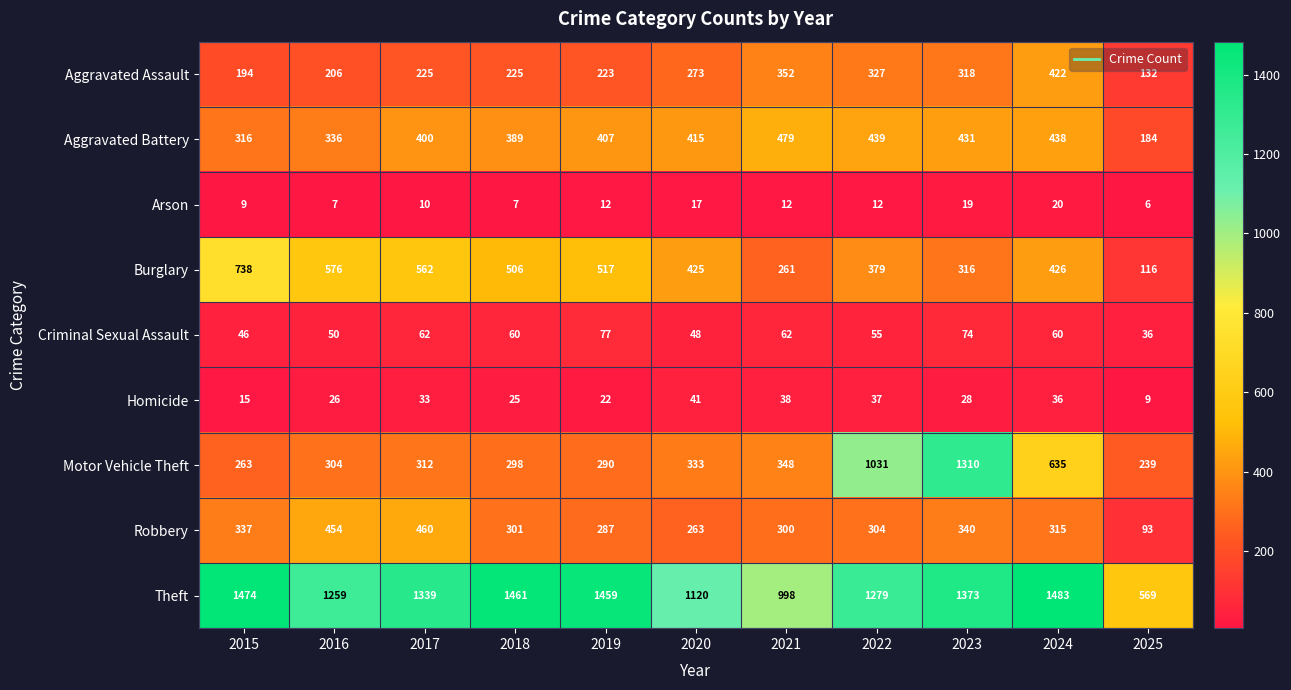

The value of Motor Vehicle Theft at 2017 is 312. True or false?

True